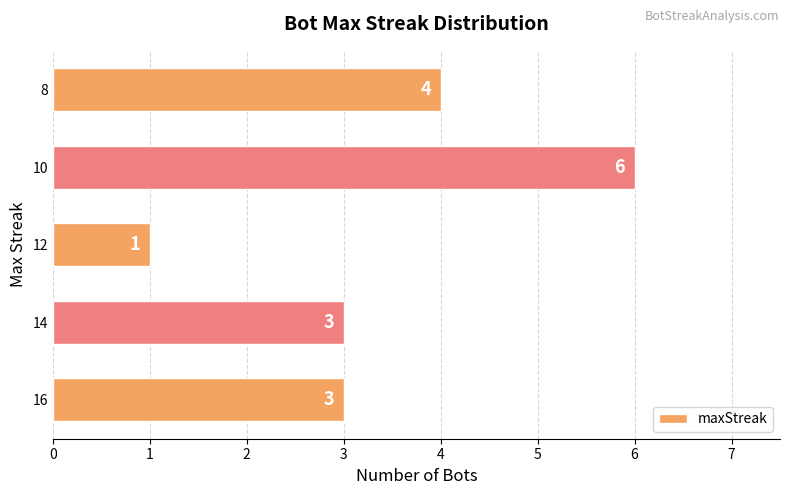

How many values are between 3 and 4?

3